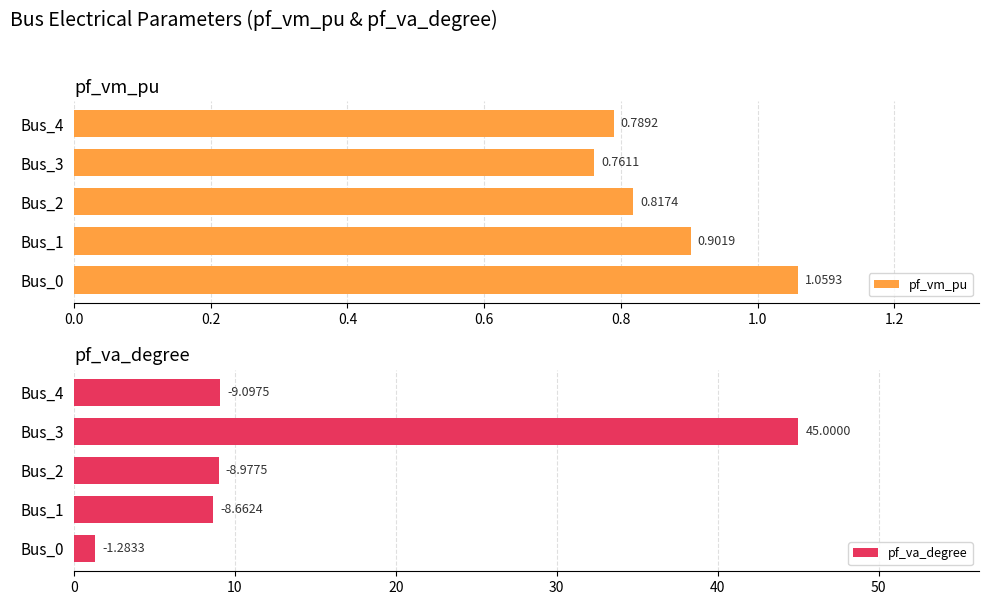

How many series are shown in this chart?

2